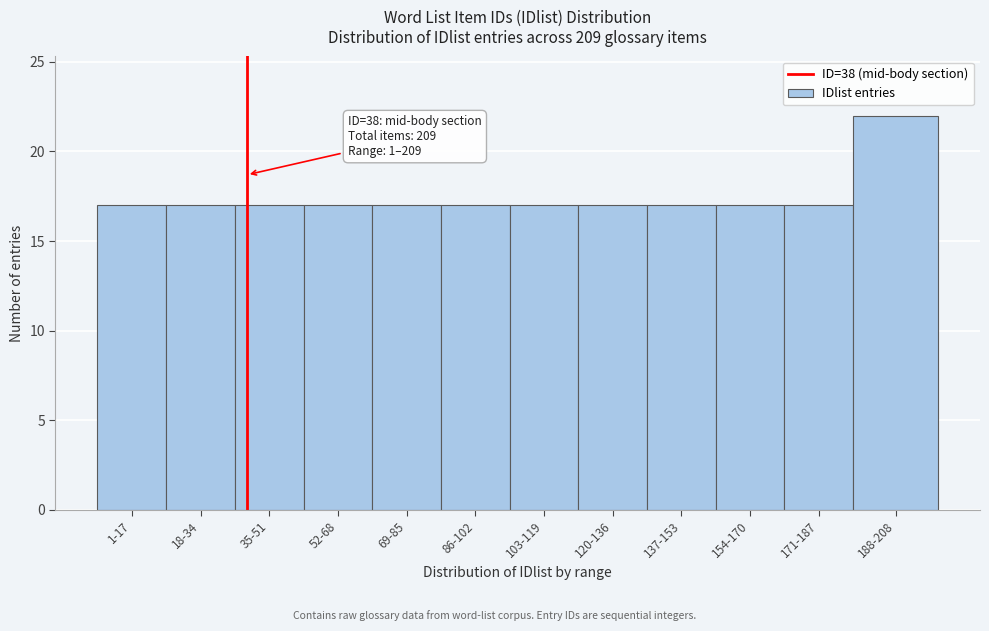

Reading left to right, list all the values displayed in this chart.

1-17=17	18-34=17	35-51=17	52-68=17	69-85=17	86-102=17	103-119=17	120-136=17	137-153=17	154-170=17	171-187=17	188-208=22